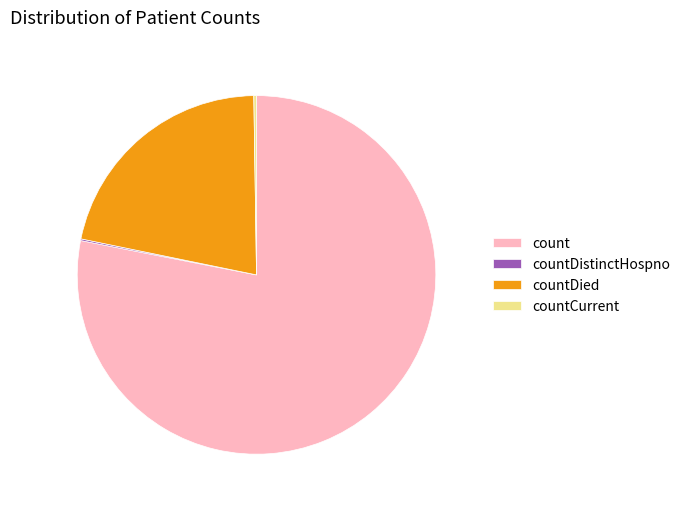

Which slice is the largest?

count